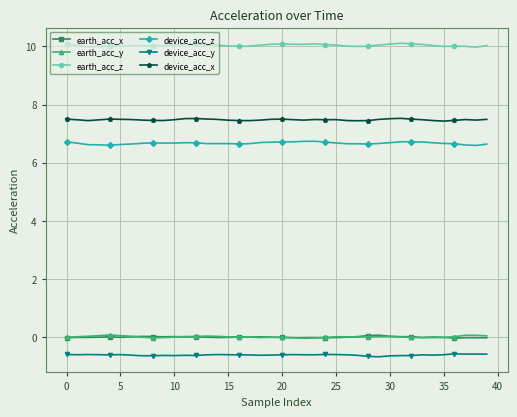

How many data points does each series have?

40